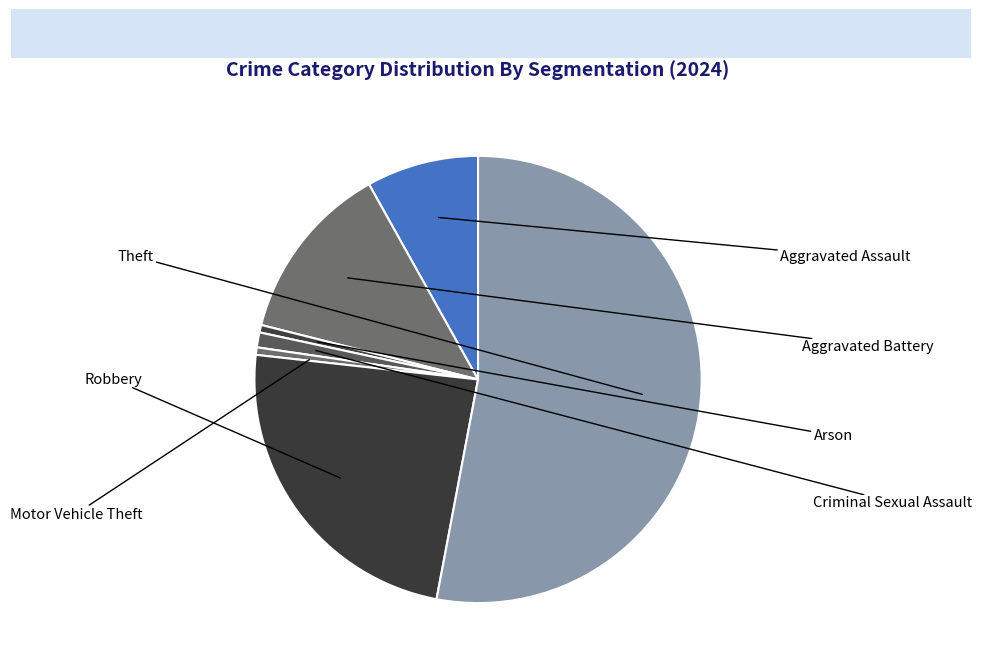

What percentage is NOT represented by Aggravated Battery?

87.0%